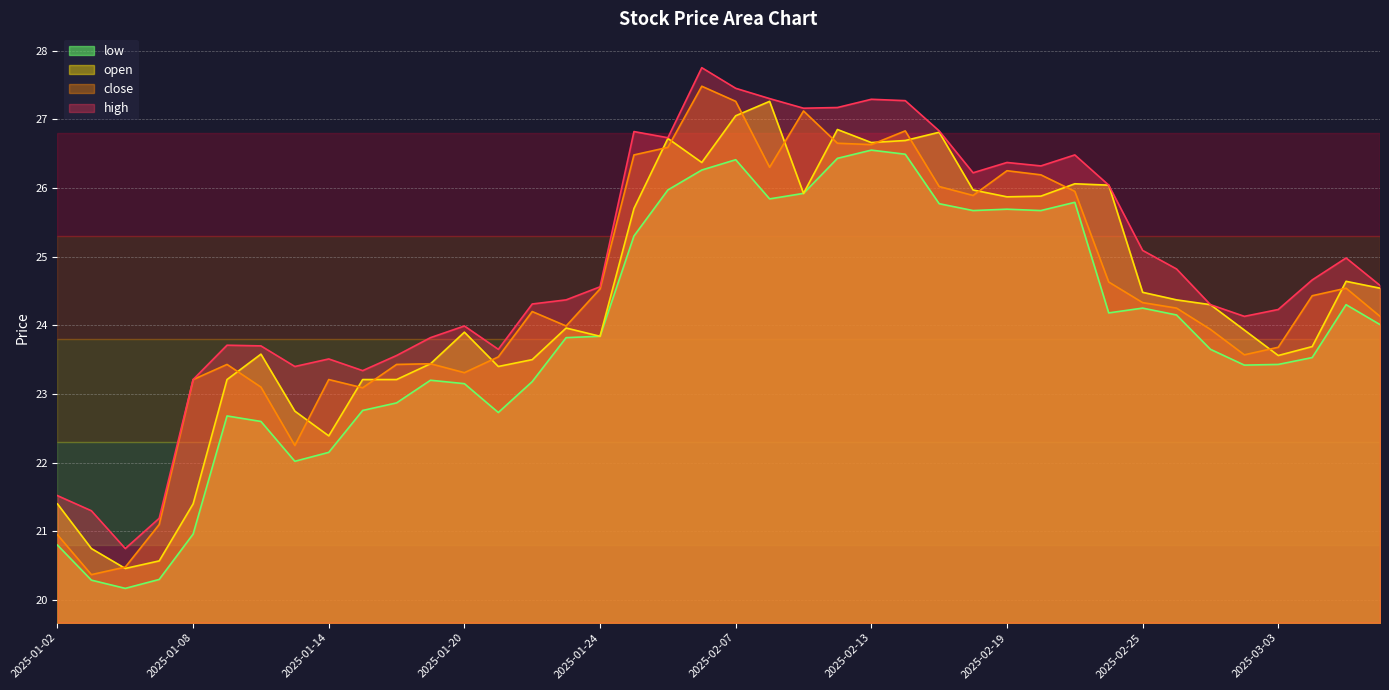

What is the greatest value displayed?

27.8